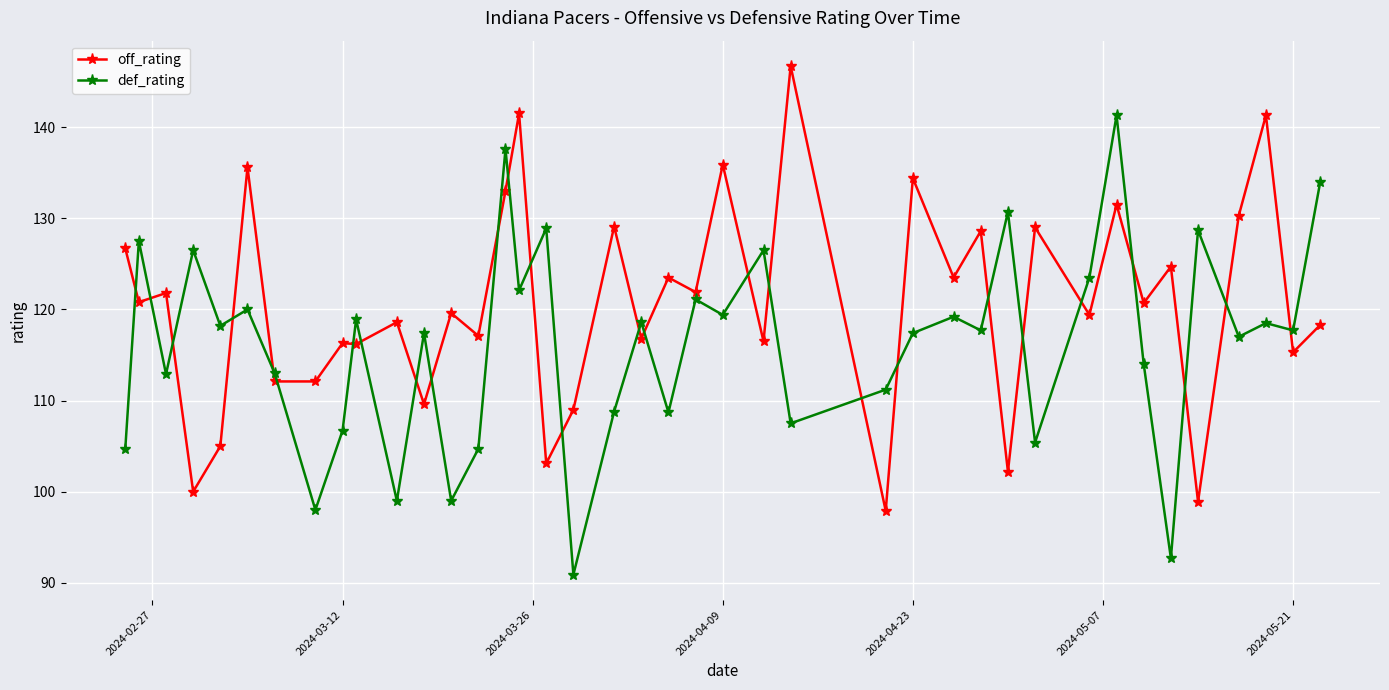

What is the smallest value displayed?

90.9